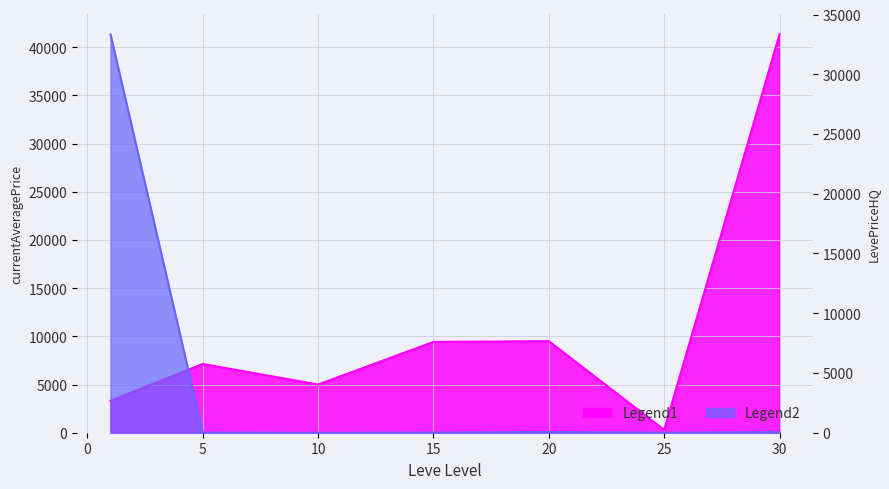

How many data points in currentAveragePrice are less than 7134?

3